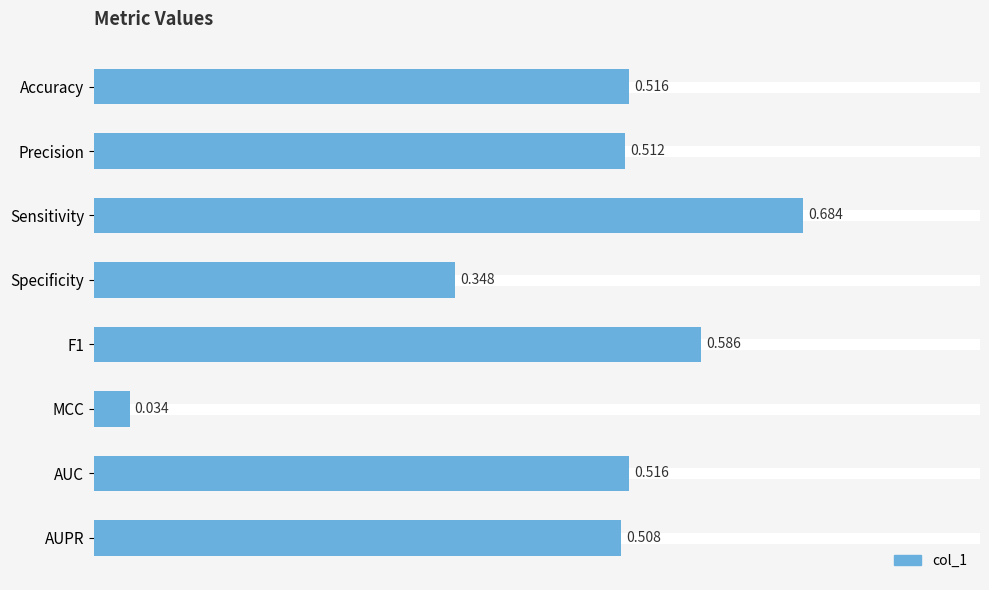

Which has a higher value, AUC or MCC?

AUC